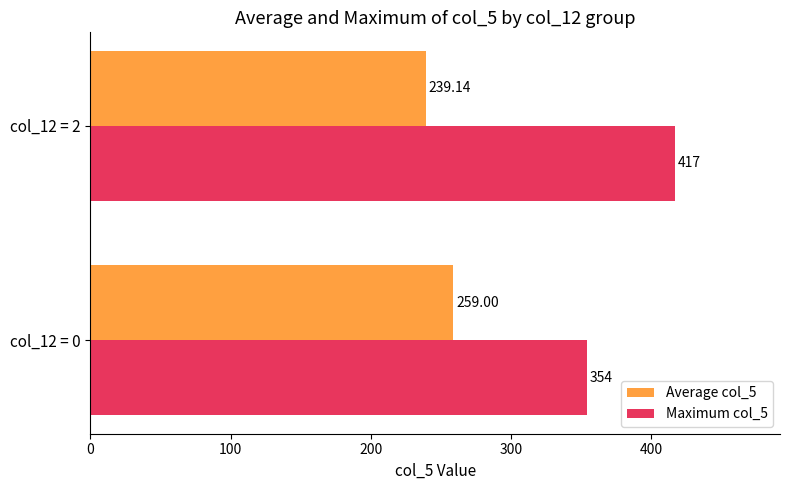

Is the value of Average col_5 at col_12 = 2 greater than the value of Maximum col_5 at col_12 = 0?

No